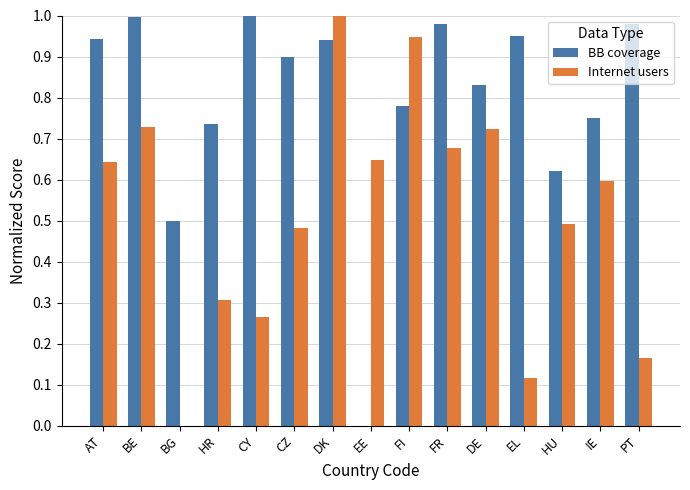

At which label is BB coverage closest to 0?

EE